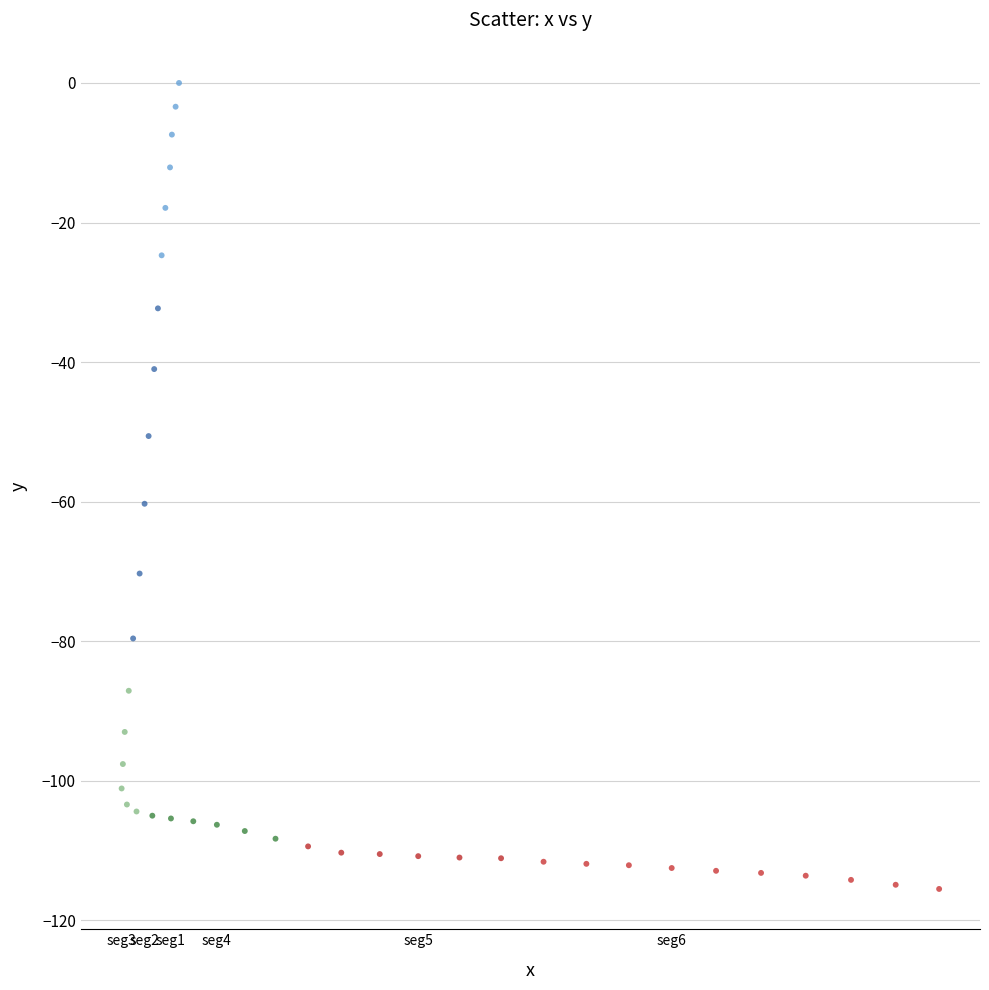

What is the range of Y values (max minus min)?

115.5